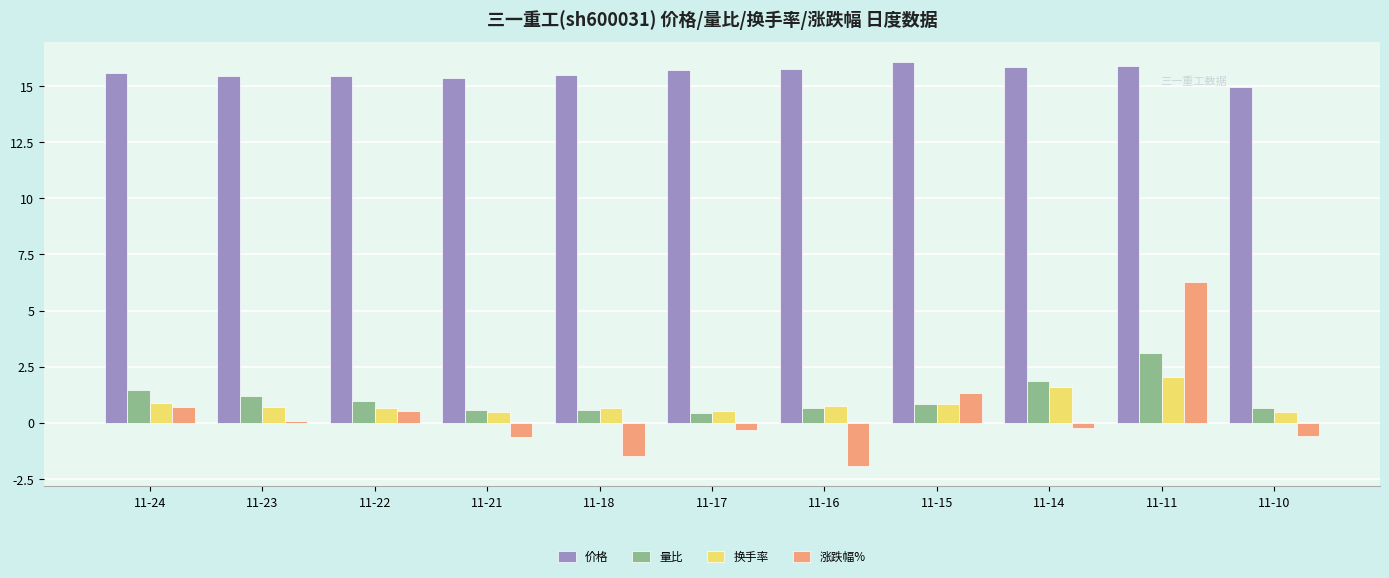

At which category is the sum across all series the highest?

11-11